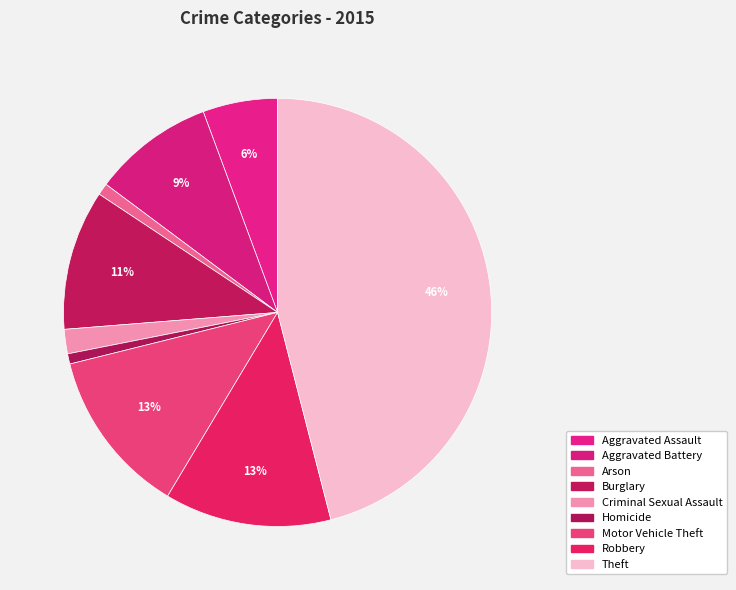

How many segments does this pie chart have?

9